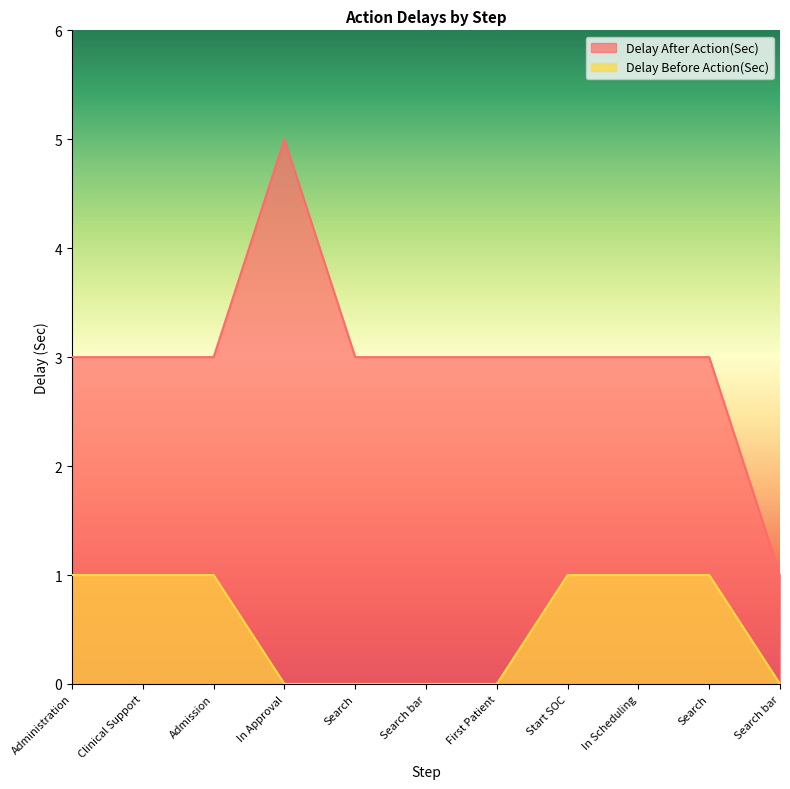

Reading left to right, list all the values displayed in this chart.

Delay After Action(Sec): Administration=3	Clinical Support=3	Admission=3	In Approval=5	Search=3	Search bar=3	First Patient=3	Start SOC=3	In Scheduling=3	Search=3	Search bar=1
Delay Before Action(Sec): Administration=1	Clinical Support=1	Admission=1	In Approval=0	Search=0	Search bar=0	First Patient=0	Start SOC=1	In Scheduling=1	Search=1	Search bar=0